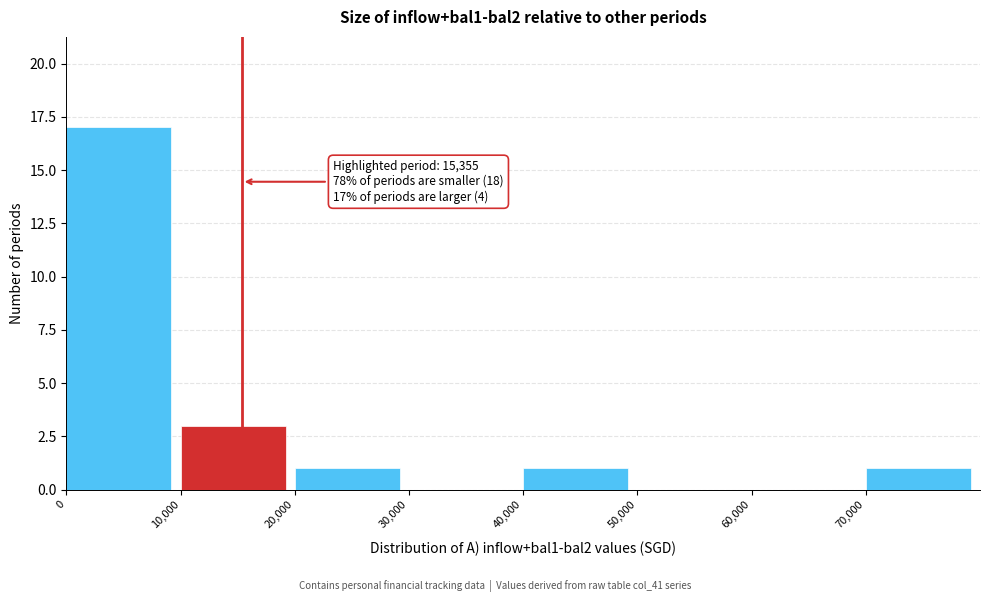

Which range on the x-axis has the tallest bar?

0 to 10000